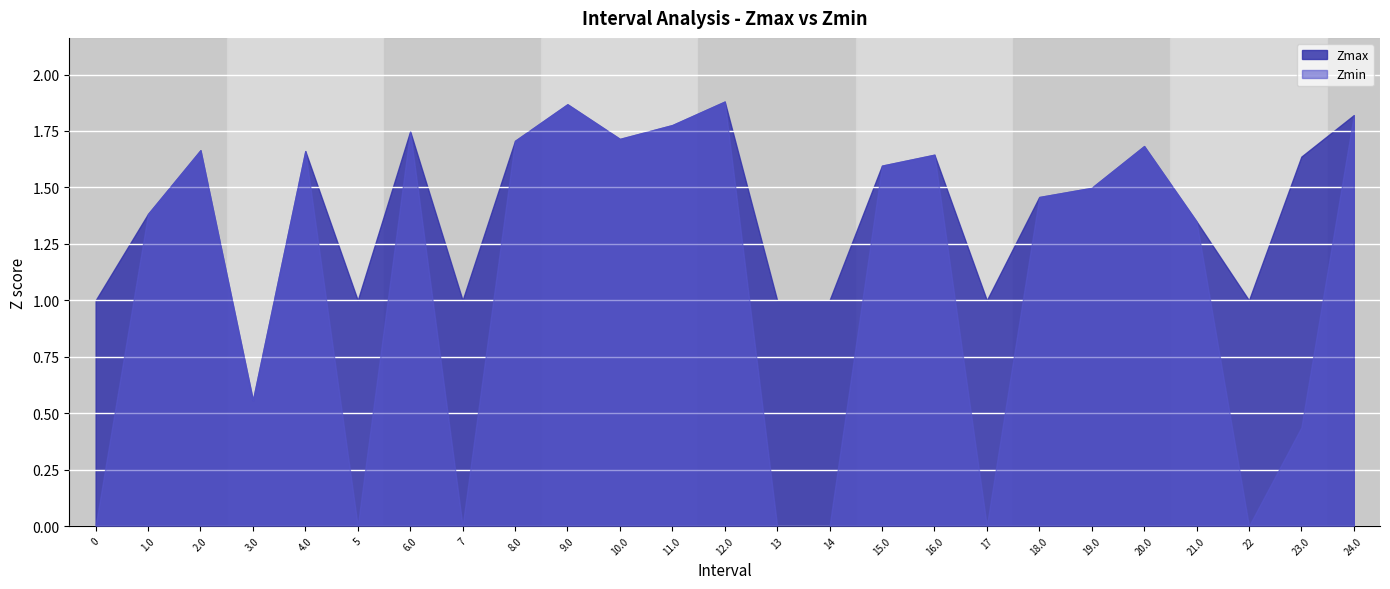

How many interior local valleys does the Zmax series have?

6